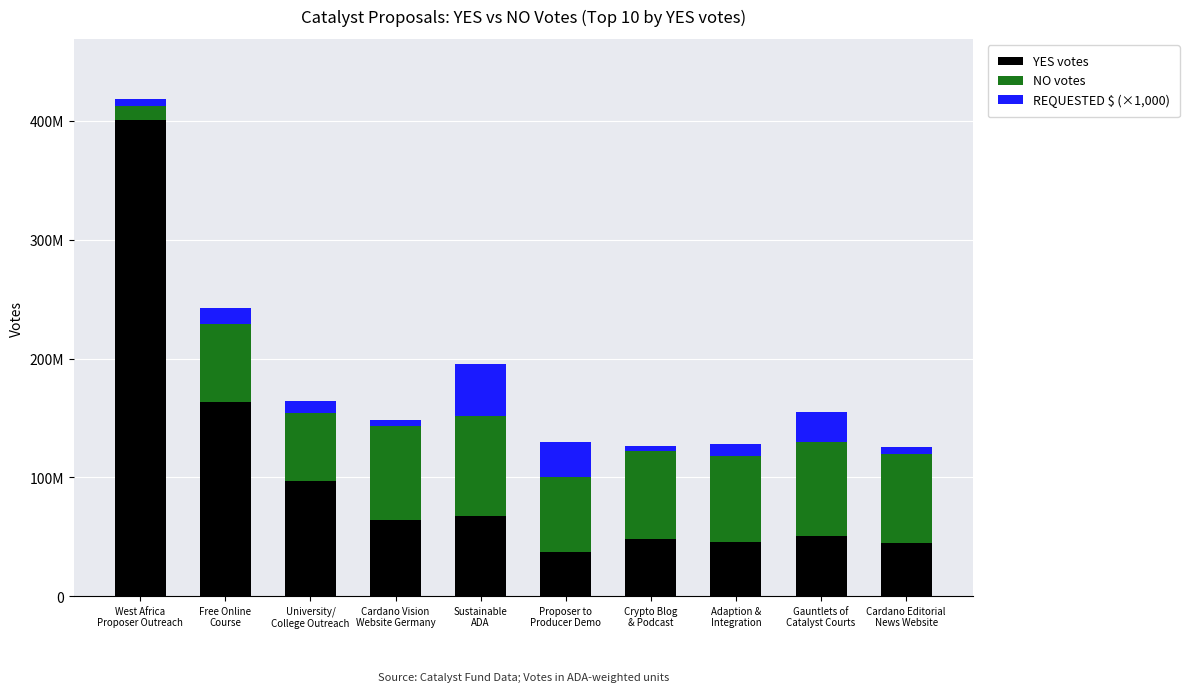

What are all the series names shown in the legend?

YES votes, NO votes, REQUESTED $ (×1,000)